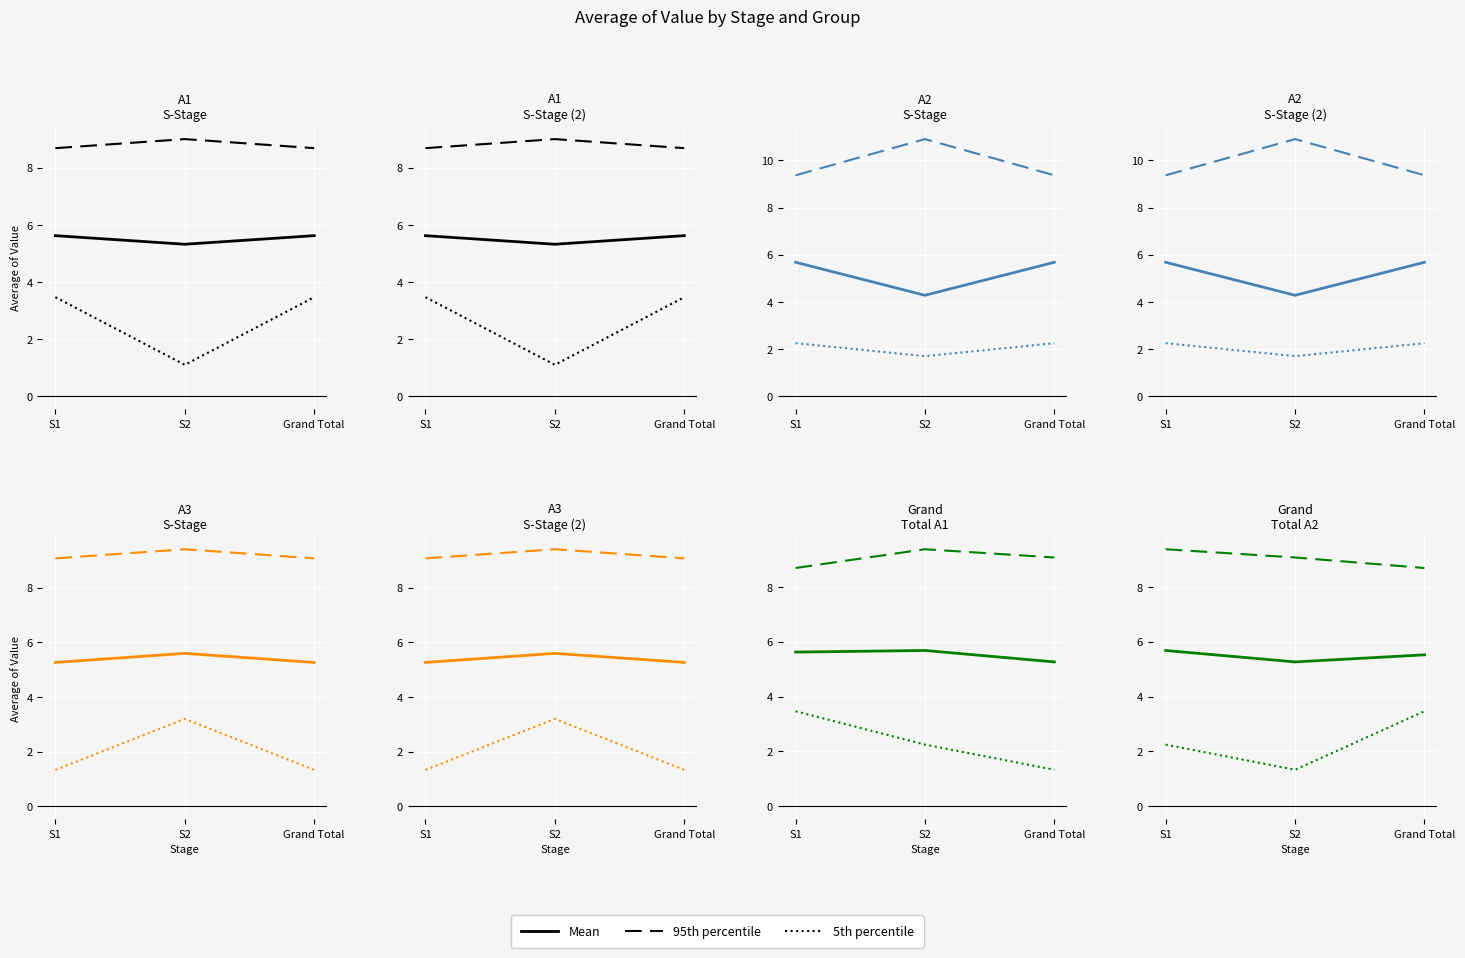

Rank the series at Grand Total from highest to lowest value.

95th percentile, Mean, 5th percentile